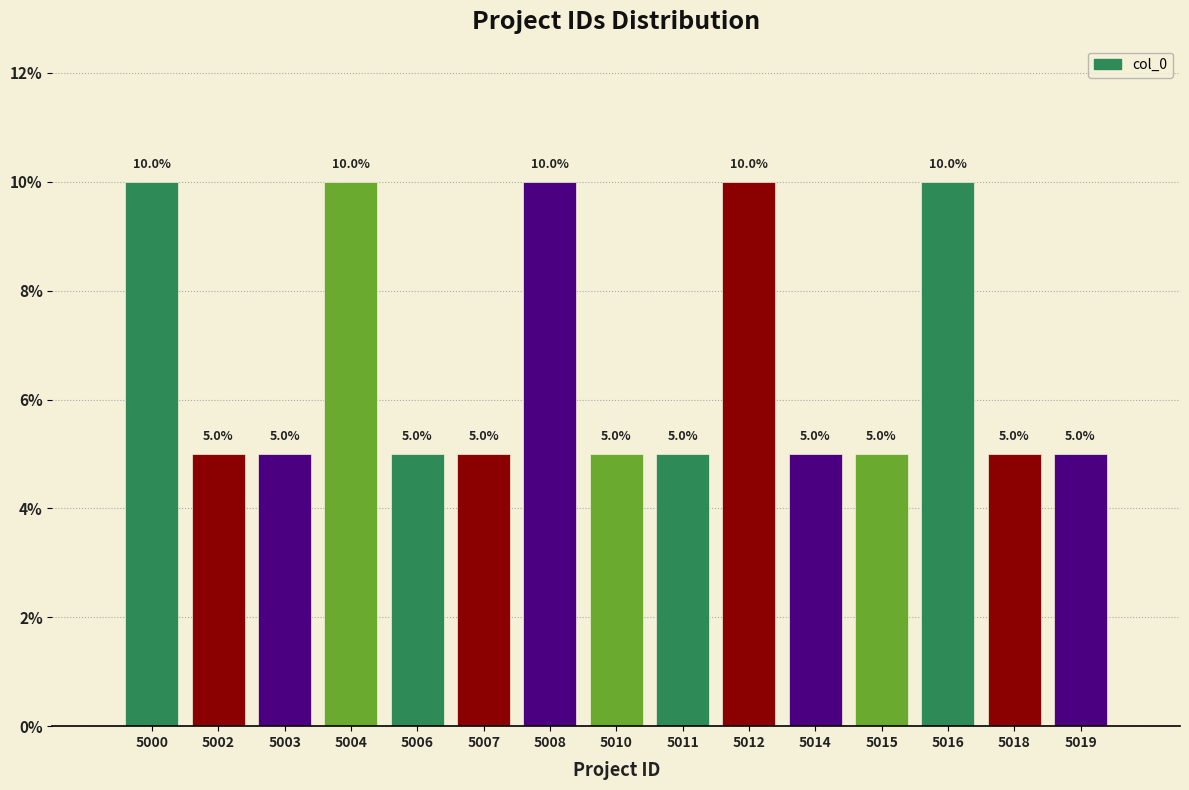

Does the chart contain any negative values?

No